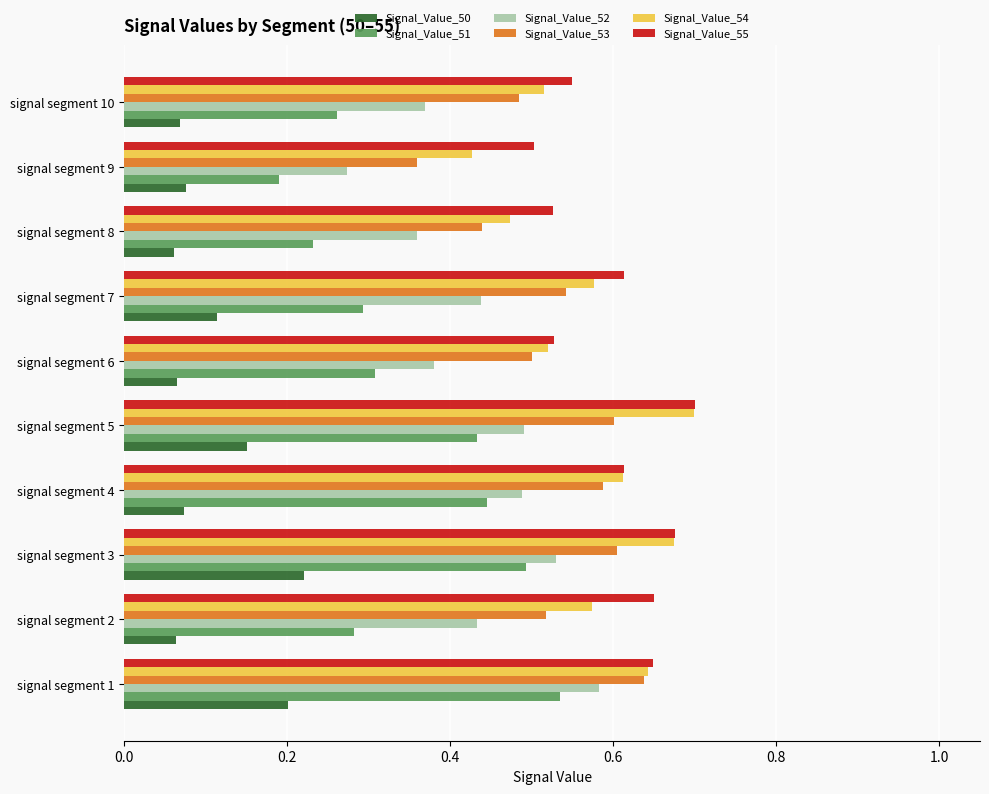

Is the value of Signal_Value_51 at signal segment 9 greater than the value of Signal_Value_54 at signal segment 10?

No